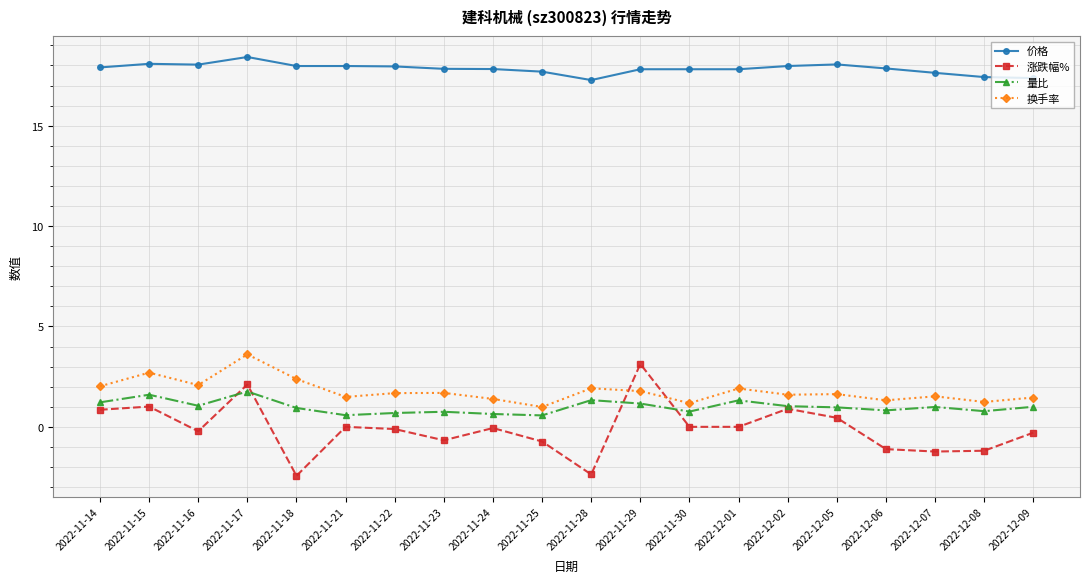

The 涨跌幅% series shows 2.1 at 2022-11-17. True or false?

True